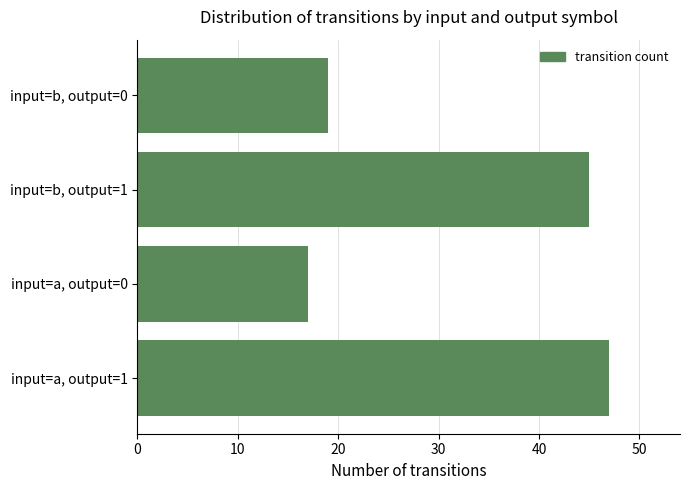

Reading bottom to top, transcribe all the data shown in this chart.

47	17	45	19